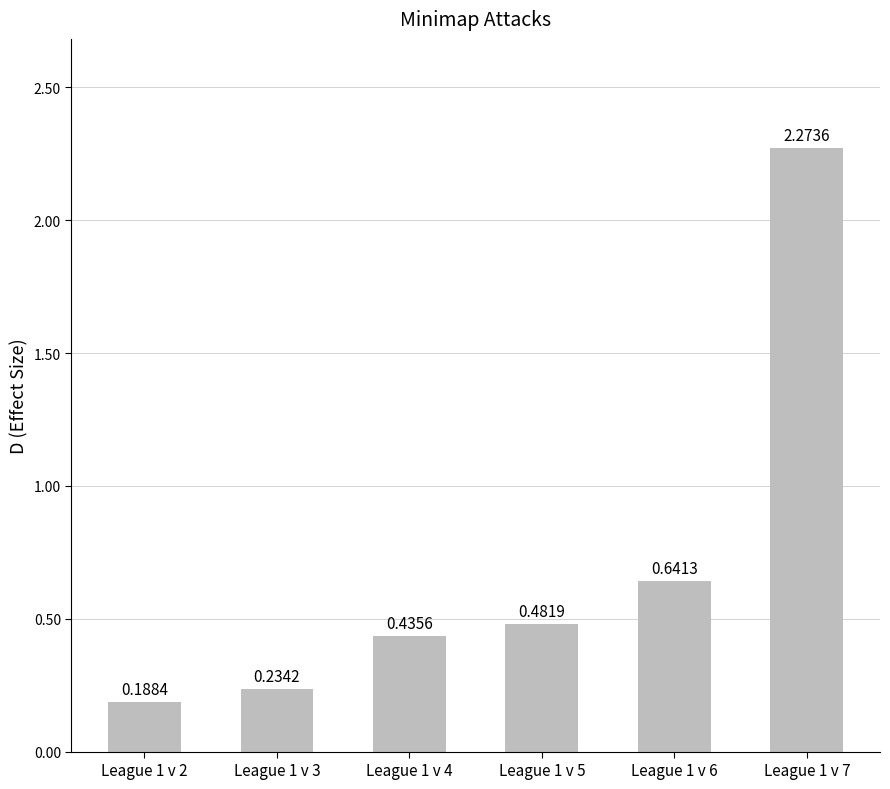

What is the change in value from League 1 v 3 to League 1 v 7?

+2.0